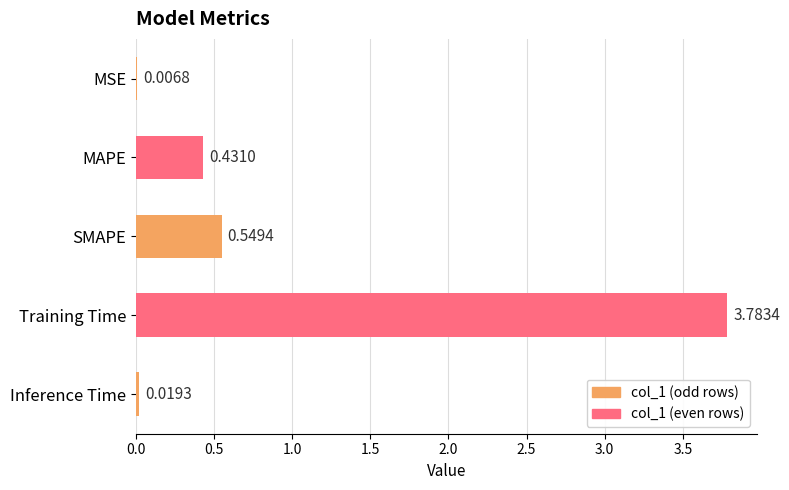

Where is the data nearest to the value 1?

SMAPE